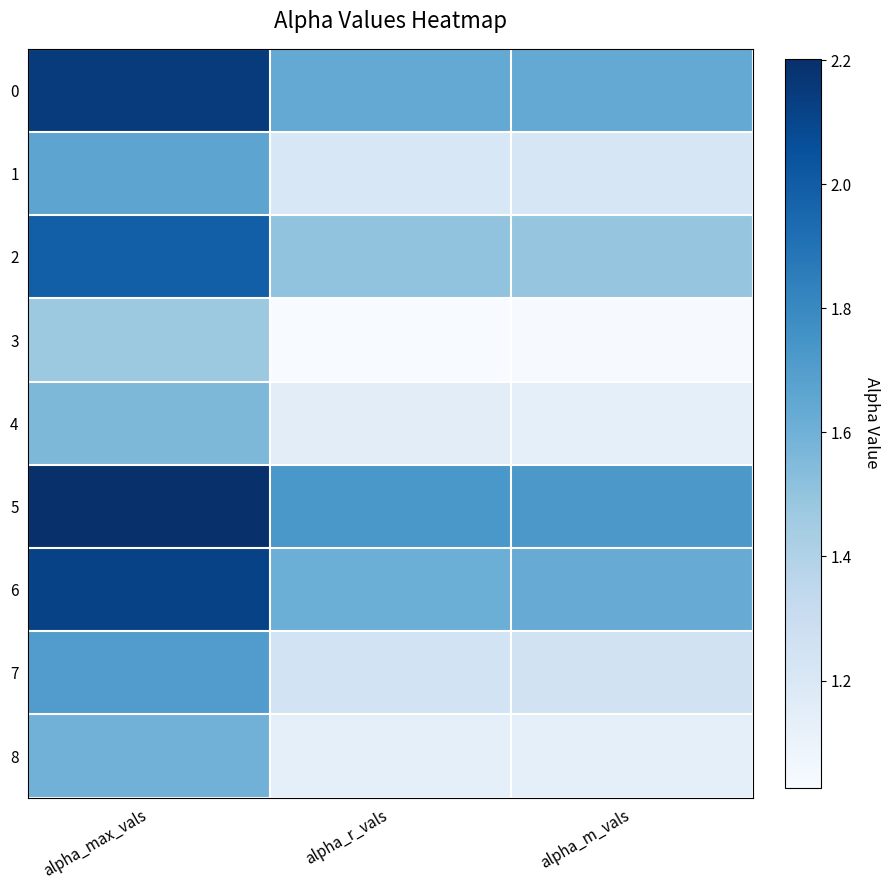

Reading left to right, extract all data points from this chart.

0: alpha_max_vals=2.1	alpha_r_vals=1.6	alpha_m_vals=1.6
1: alpha_max_vals=1.7	alpha_r_vals=1.2	alpha_m_vals=1.2
2: alpha_max_vals=2.0	alpha_r_vals=1.5	alpha_m_vals=1.5
3: alpha_max_vals=1.5	alpha_r_vals=1.0	alpha_m_vals=1.0
4: alpha_max_vals=1.6	alpha_r_vals=1.1	alpha_m_vals=1.1
5: alpha_max_vals=2.2	alpha_r_vals=1.7	alpha_m_vals=1.7
6: alpha_max_vals=2.1	alpha_r_vals=1.6	alpha_m_vals=1.6
7: alpha_max_vals=1.7	alpha_r_vals=1.2	alpha_m_vals=1.3
8: alpha_max_vals=1.6	alpha_r_vals=1.1	alpha_m_vals=1.1